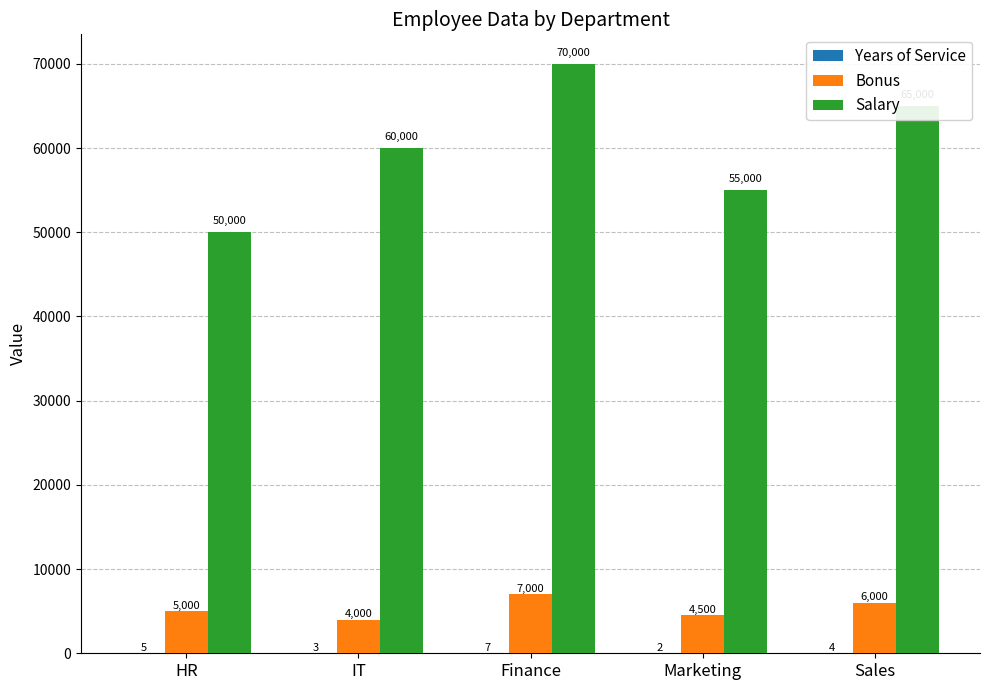

What is the maximum value for Bonus?

7000